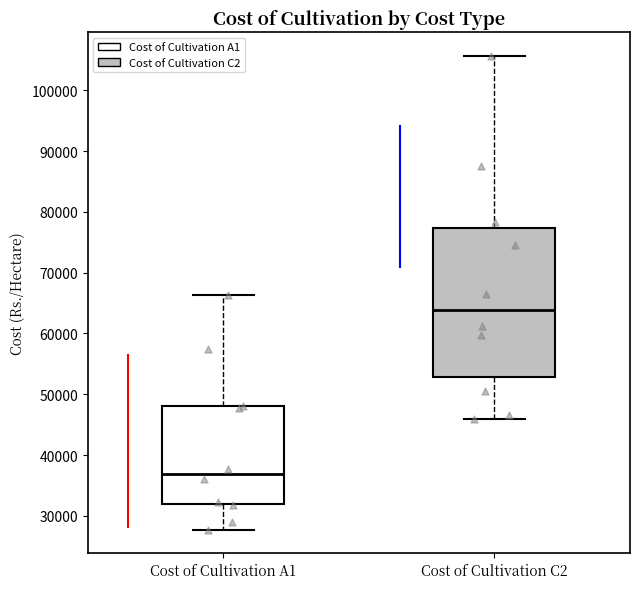

Where does the upper whisker of the box for Cost of Cultivation C2 end on the y-axis? The values are not printed on the chart, so give them approximately, as read against the axis.

106000